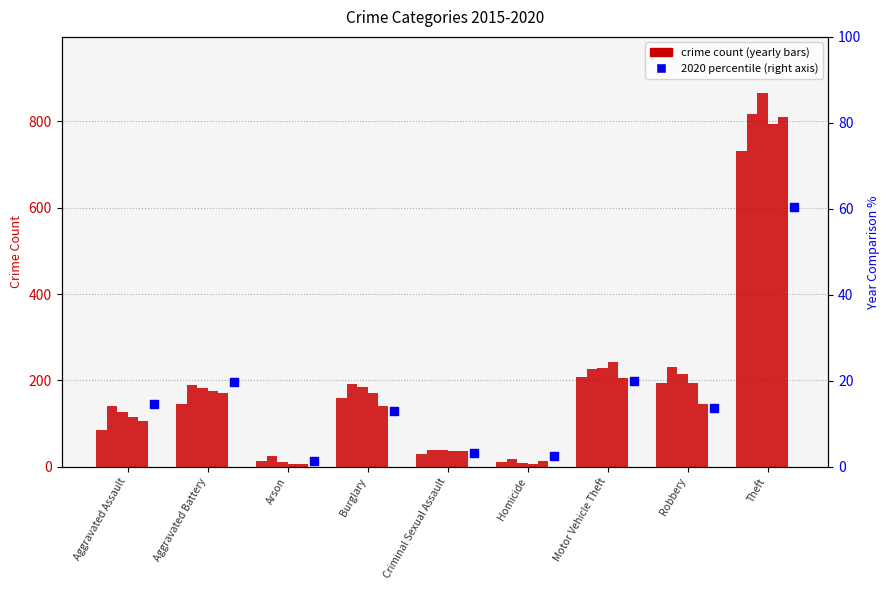

What is the total value across all series at Robbery?

993.6